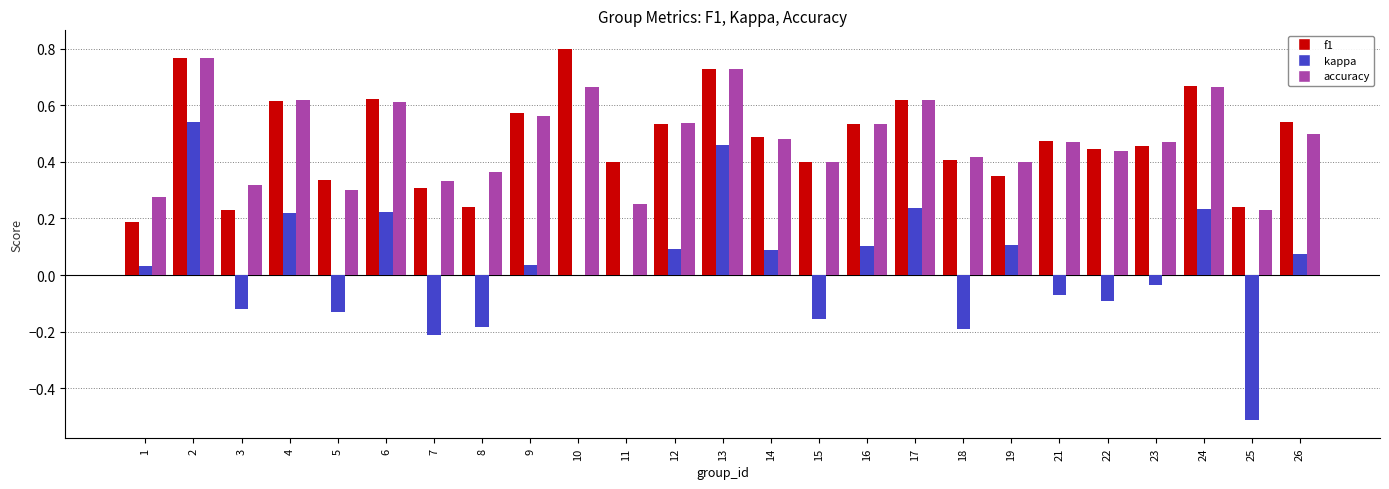

At which label does f1 reach its peak?

10